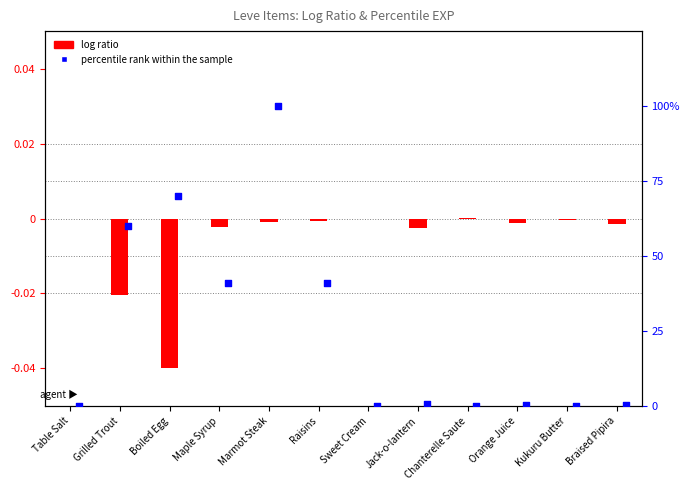

Which series contains the highest Y value?

percentile rank within the sample